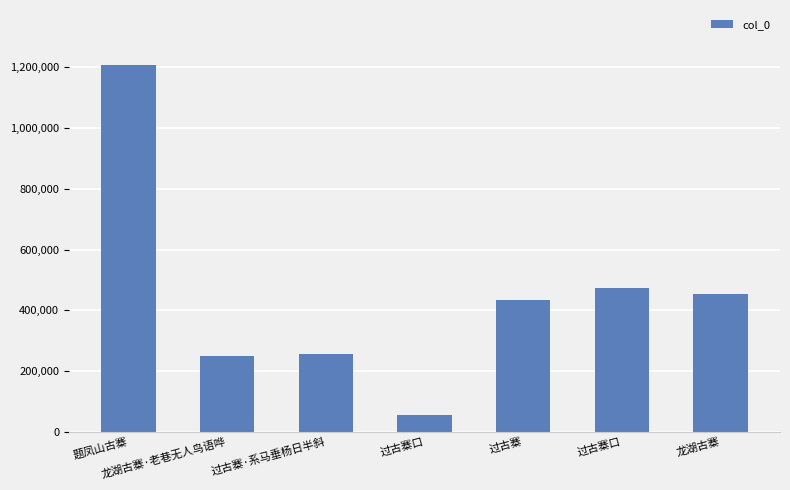

What is the difference between the values at 龙湖古寨 and 过古寨·系马垂杨日半斜?

195327